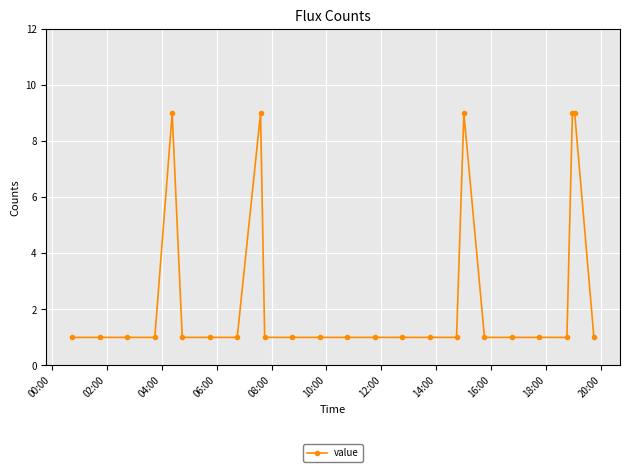

What is the value of the 23rd point from the left?

9